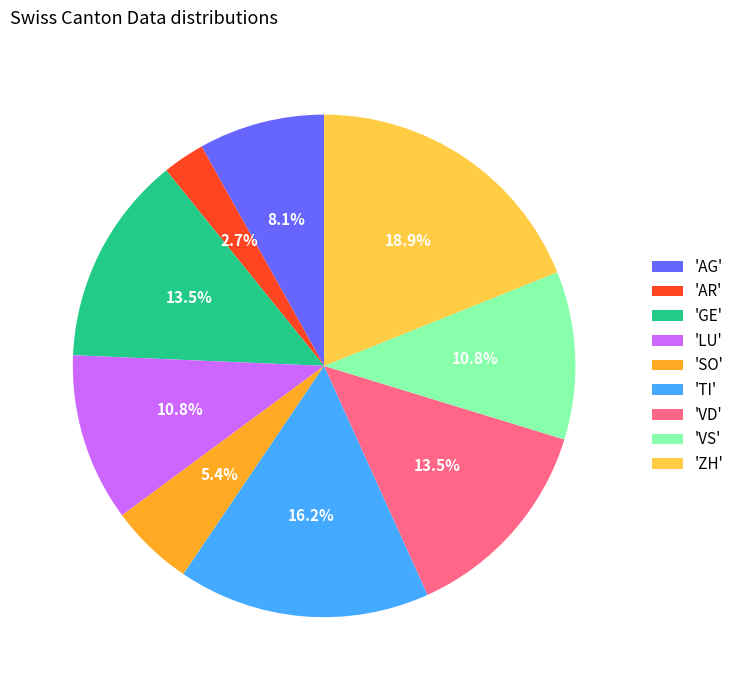

To the nearest percent, what is the difference between the largest and smallest slice percentages?

16%